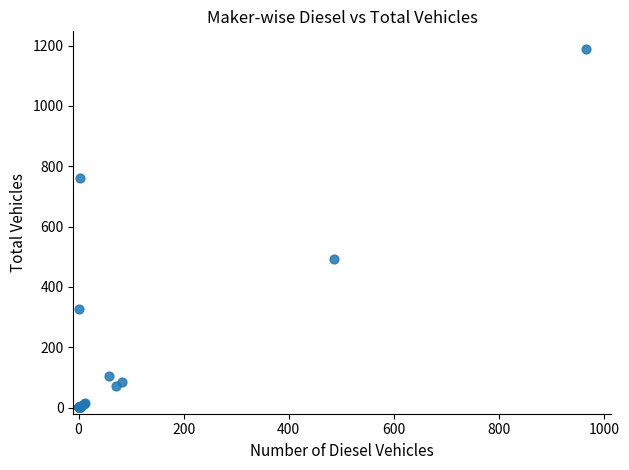

What Y value in the scatter plot is closest to 594?

494